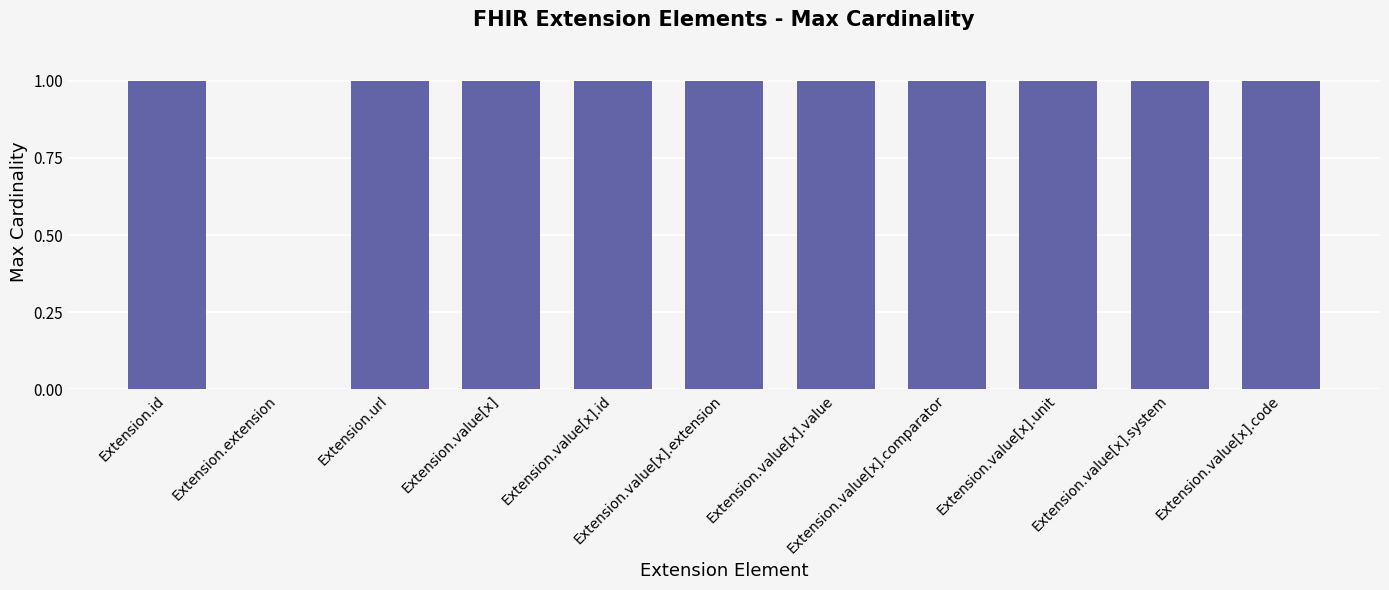

What is the sum of all values?

10